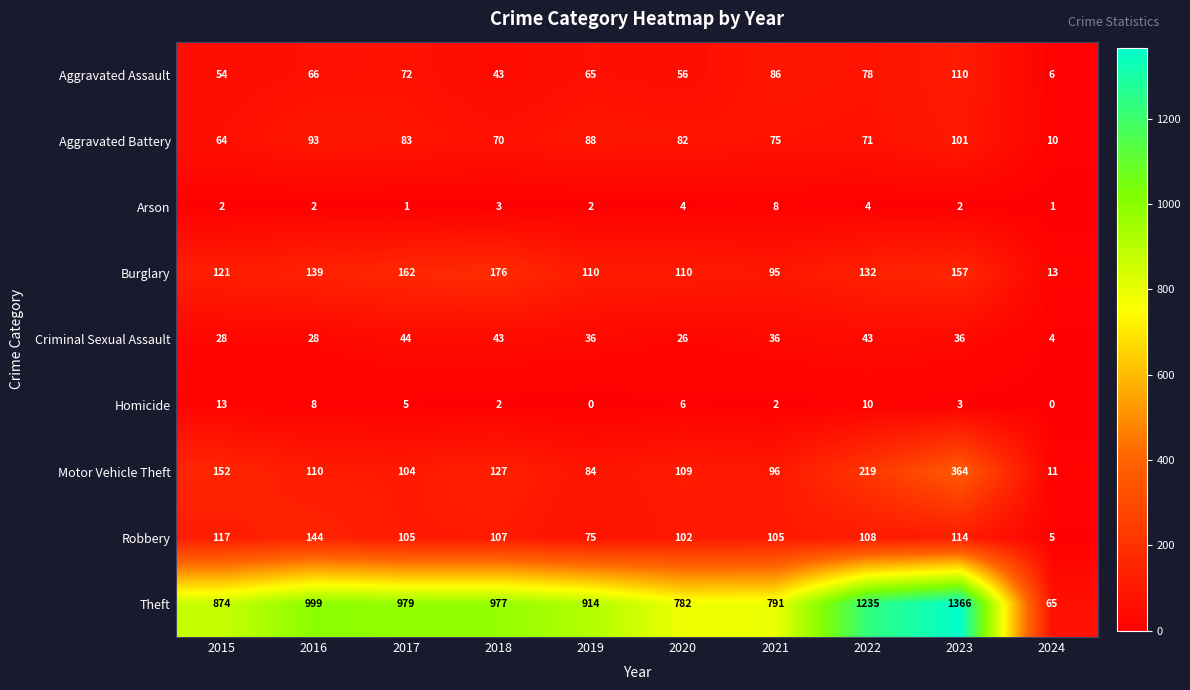

What is the average value of the Aggravated Assault series?

64